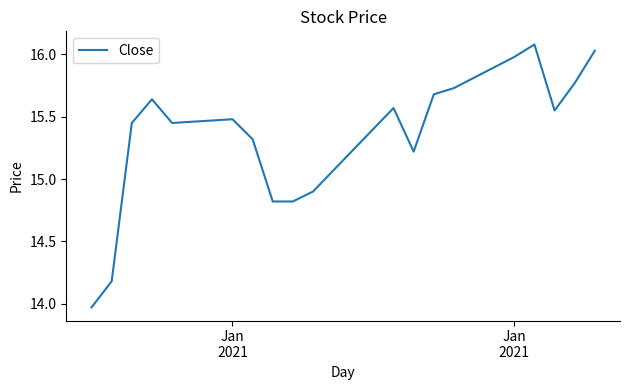

What is the sum of all values?

291.6